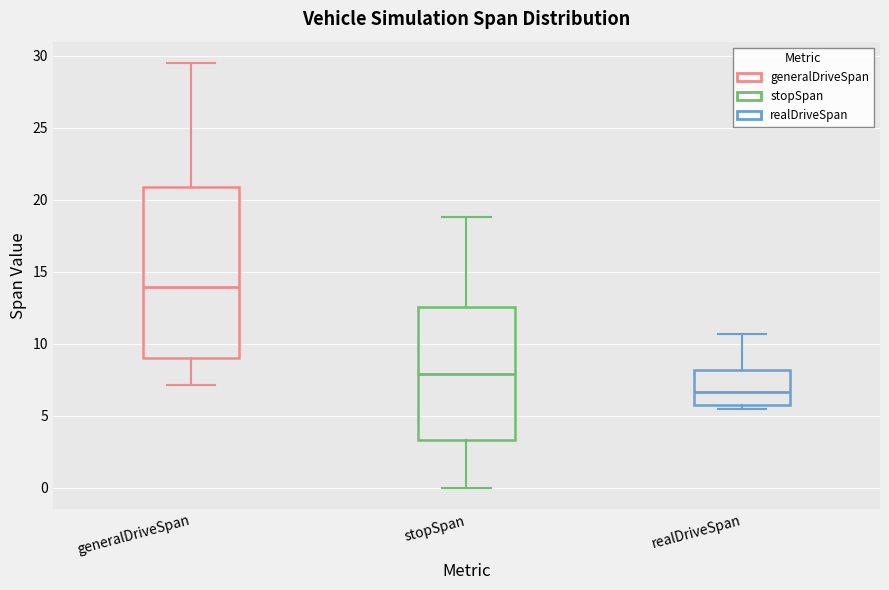

Reading left to right, transcribe this box plot: for each box, give where its median line is, the range the box spans, and where its two whiskers end, as read against the y-axis. The values are not printed on the chart, so give them approximately, as read against the axis.

generalDriveSpan: median 14.0, box 9.0 to 21.0, whiskers 7.0 to 29.5
stopSpan: median 8.0, box 3.5 to 12.5, whiskers 0.0 to 19.0
realDriveSpan: median 6.5, box 6.0 to 8.0, whiskers 5.5 to 10.5